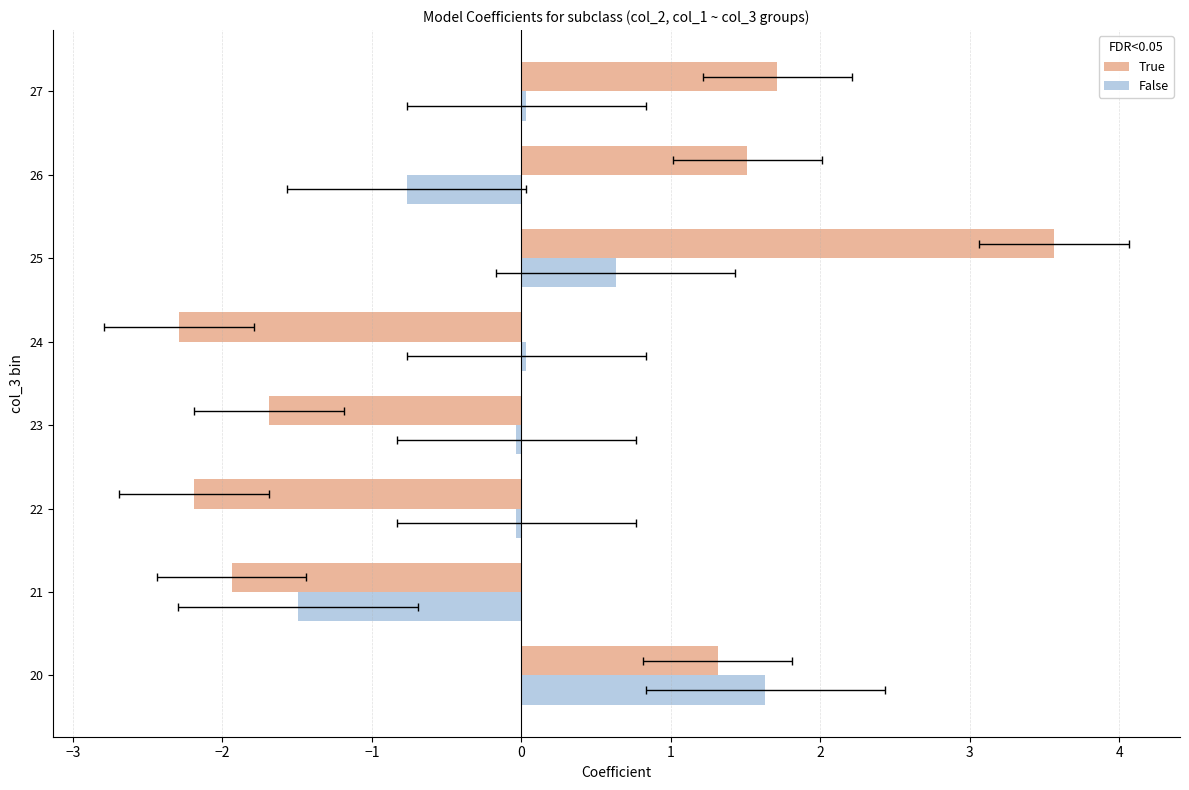

Which has a higher value, 24 or 22?

22